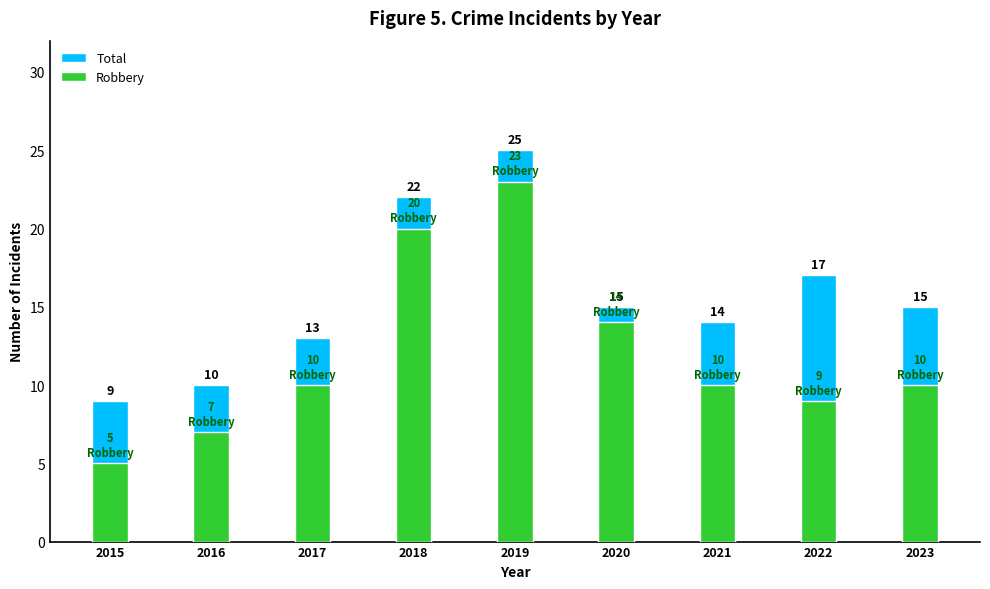

The Total series shows 6 at 2023. True or false?

False